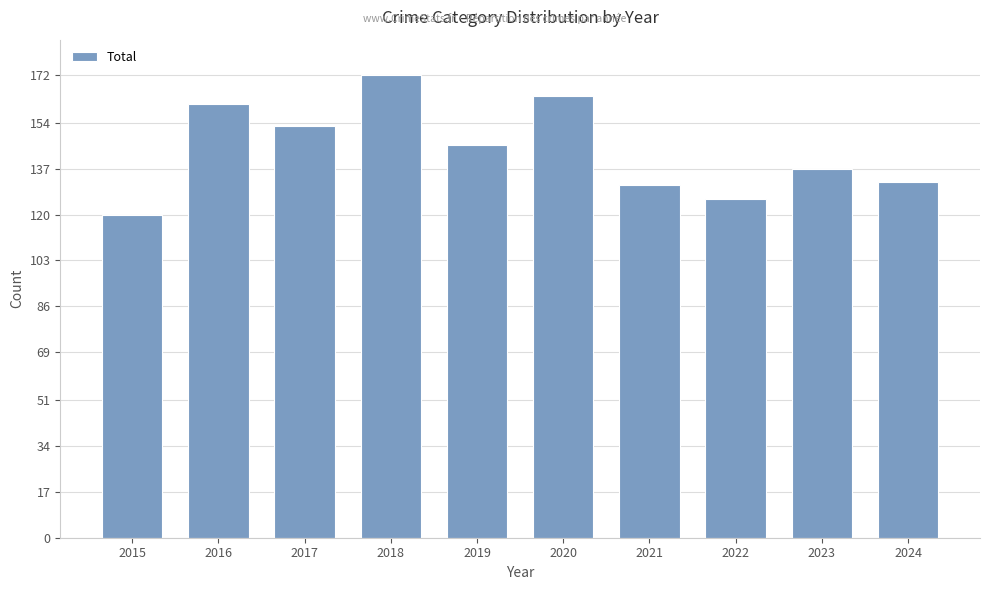

How many values are below 146?

5